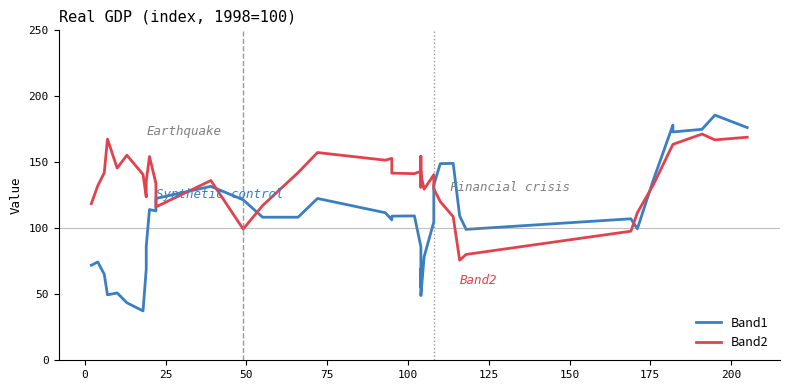

Is it true that Band1 equals 29.6 at 31?

False